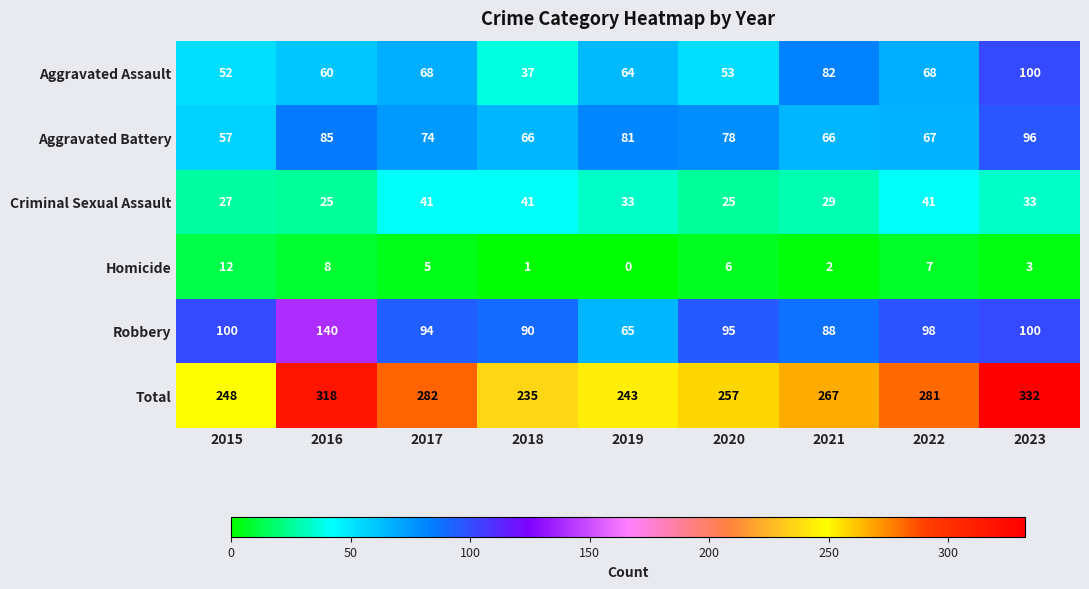

Rank the series at 2022 from lowest to highest value.

Homicide, Criminal Sexual Assault, Aggravated Battery, Aggravated Assault, Robbery, Total